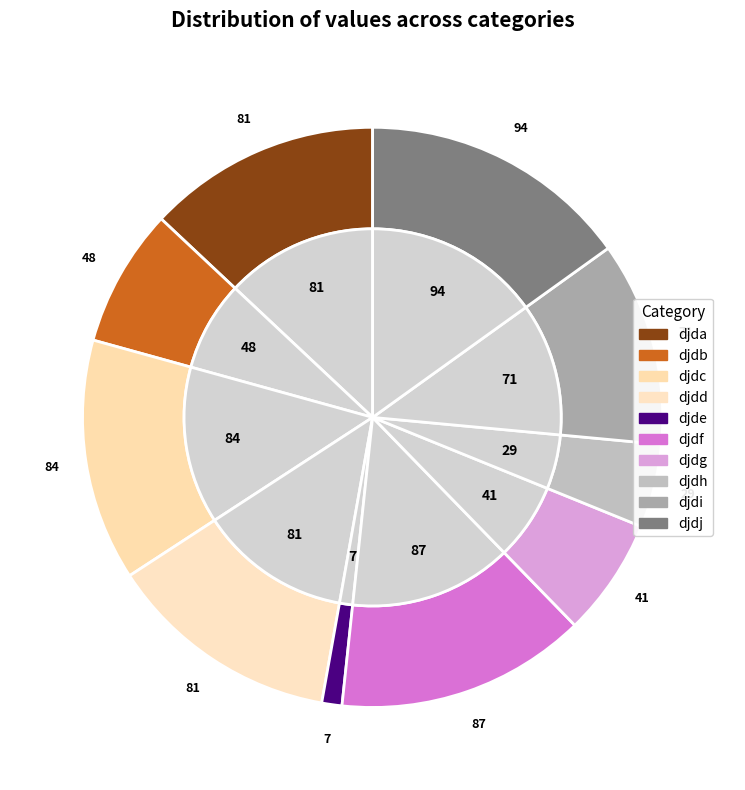

Do djdg and djdf together represent more than half of the pie?

No